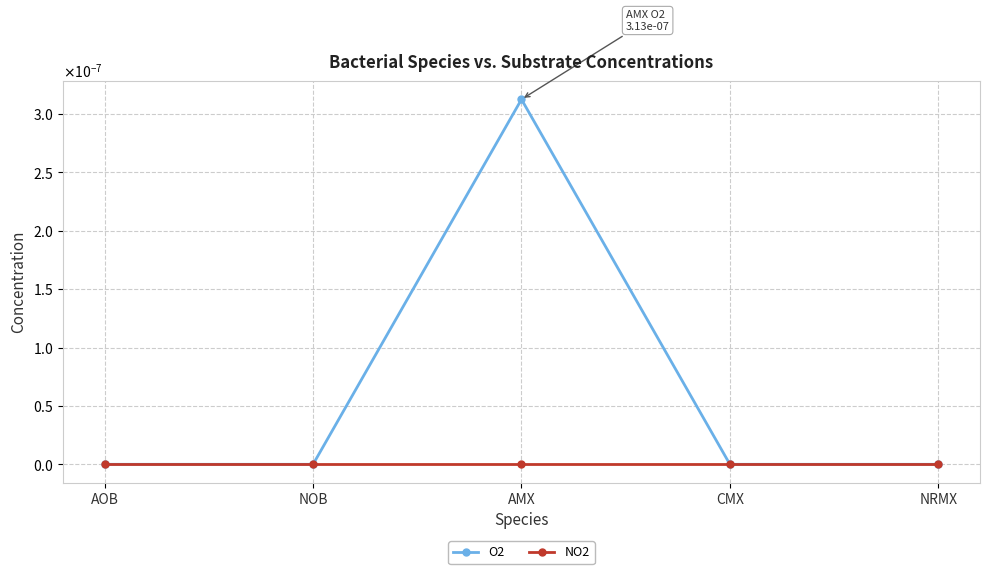

What is the label of the 3rd point from the left?

AMX